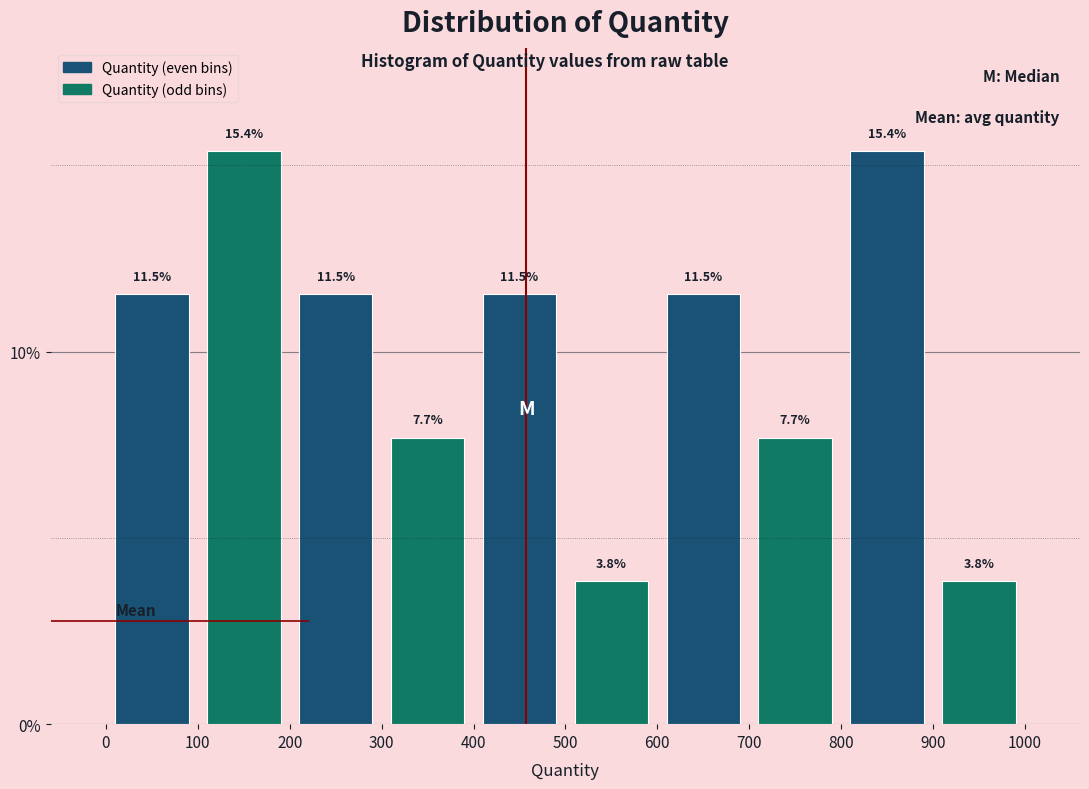

Reading left to right, list every bar in this chart as the range it spans on the x-axis followed by its height.

0 to 100: 11.5
100 to 200: 15.4
200 to 300: 11.5
300 to 400: 7.7
400 to 500: 11.5
500 to 600: 3.8
600 to 700: 11.5
700 to 800: 7.7
800 to 900: 15.4
900 to 1000: 3.8